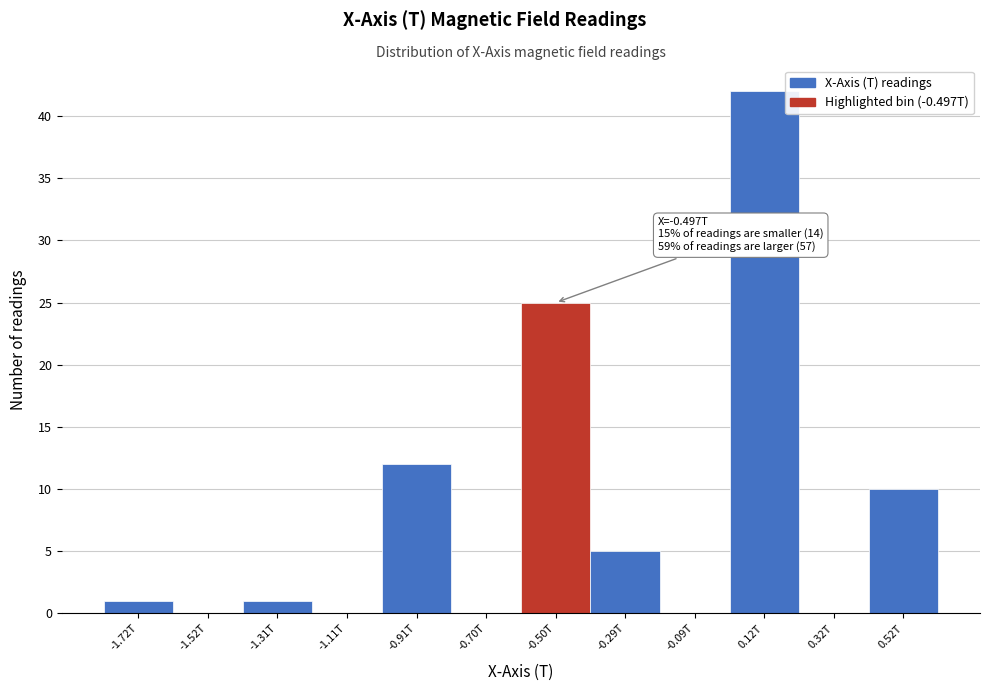

Reading left to right, what are all the values shown in this chart?

-1.72T=1	-1.52T=0	-1.31T=1	-1.11T=0	-0.91T=12	-0.70T=0	-0.50T=25	-0.29T=5	-0.09T=0	0.12T=42	0.32T=0	0.52T=10